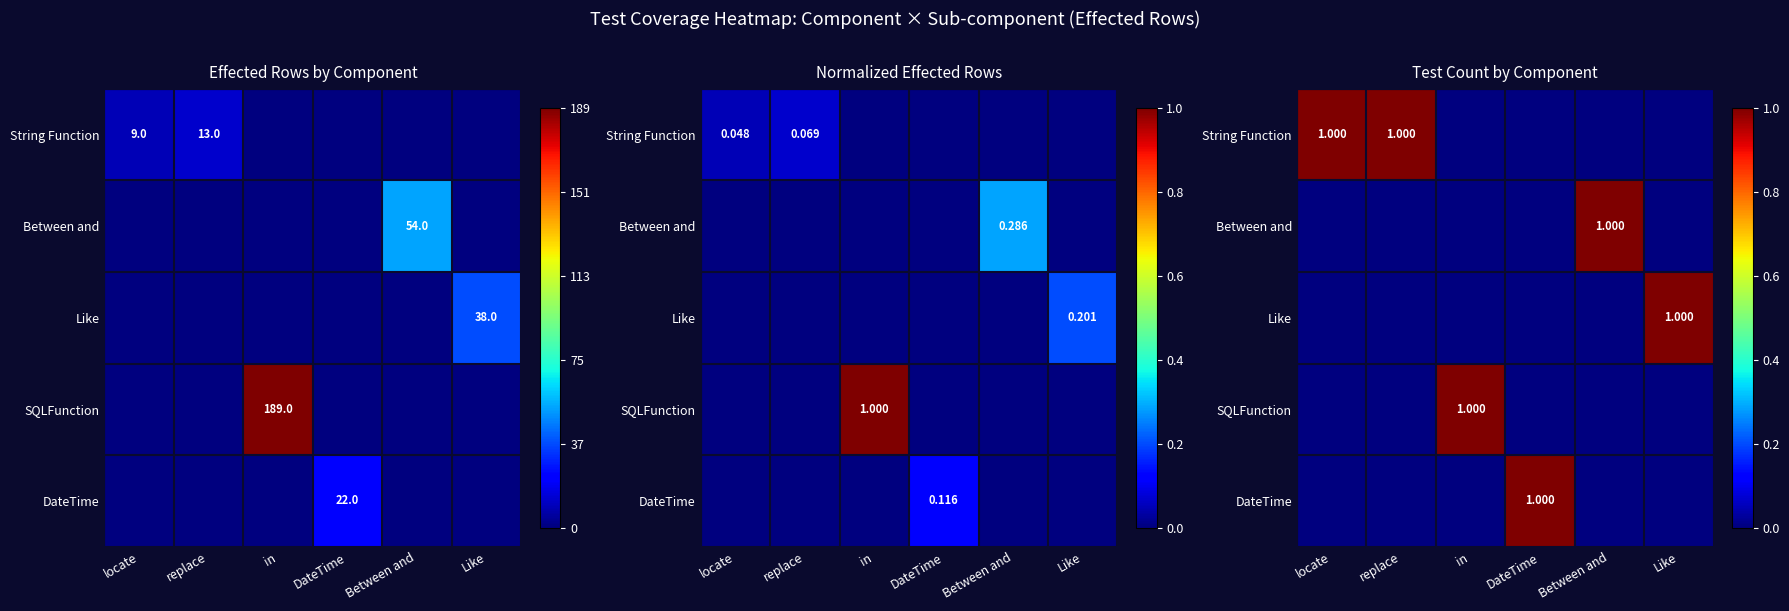

Rank the categories by Between and value from highest to lowest.

Between and, locate, replace, in, DateTime, Like